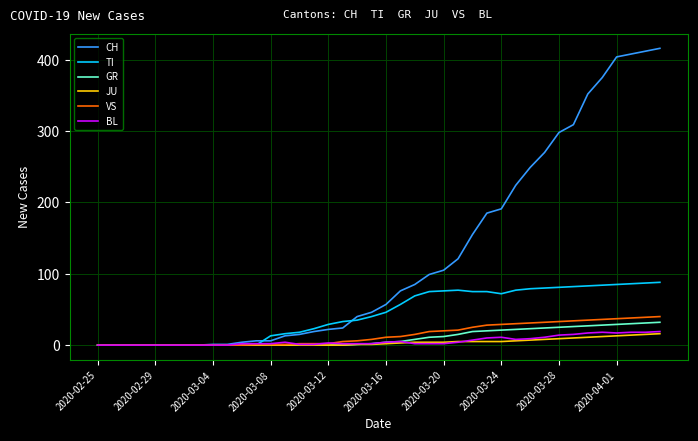

Which series has the largest total across all categories?

CH